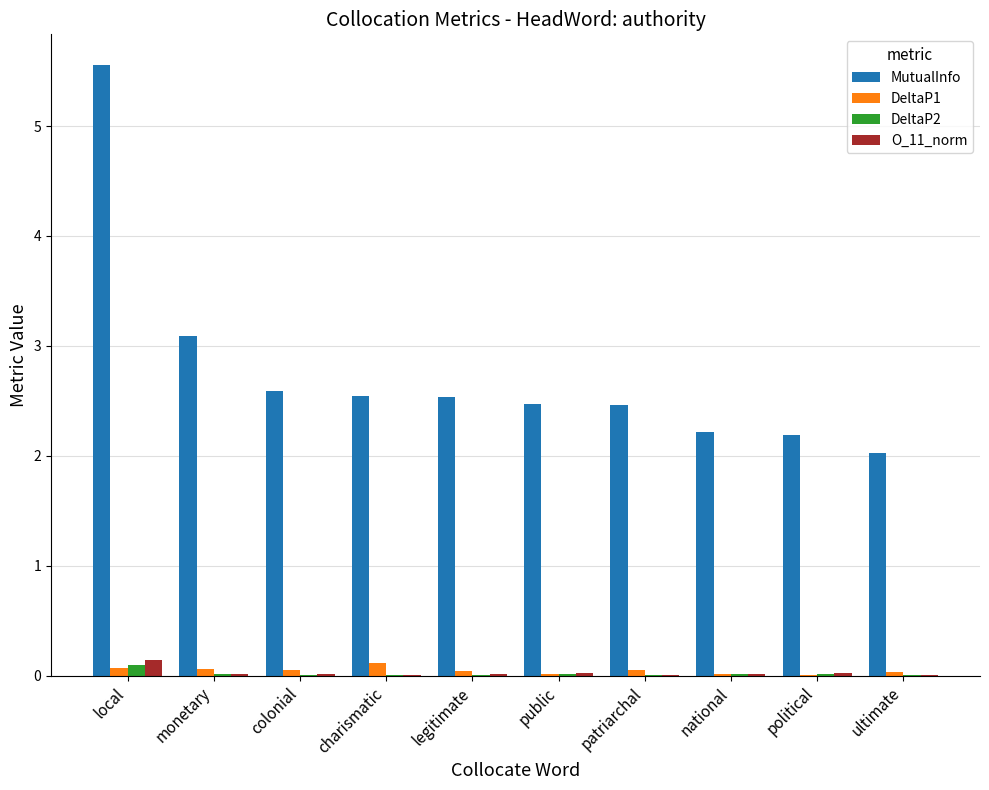

Which series has the largest total across all categories?

MutualInfo